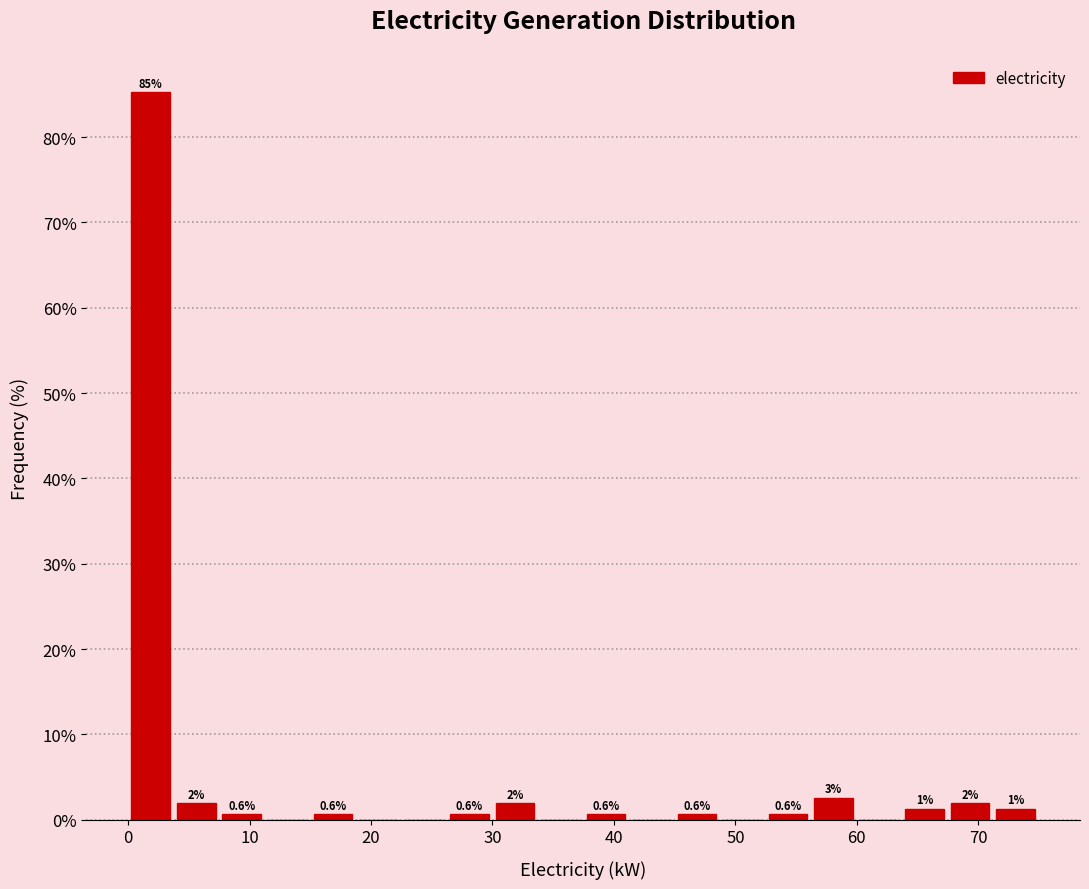

Read against the x-axis, roughly where is the centre of the tallest bar?

2